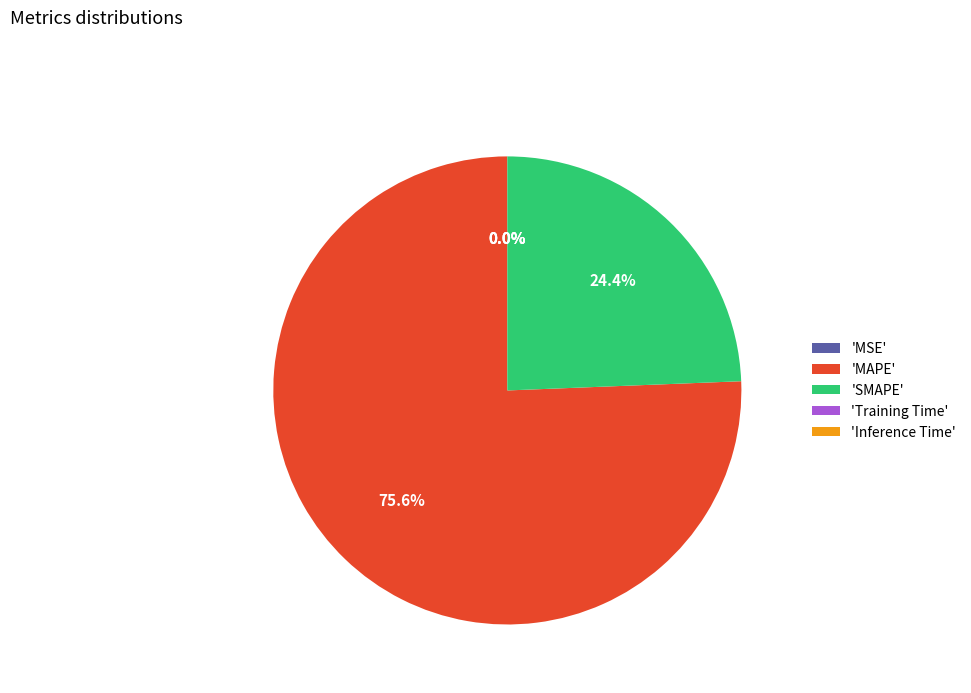

Is there any slice that represents more than half of the pie?

Yes